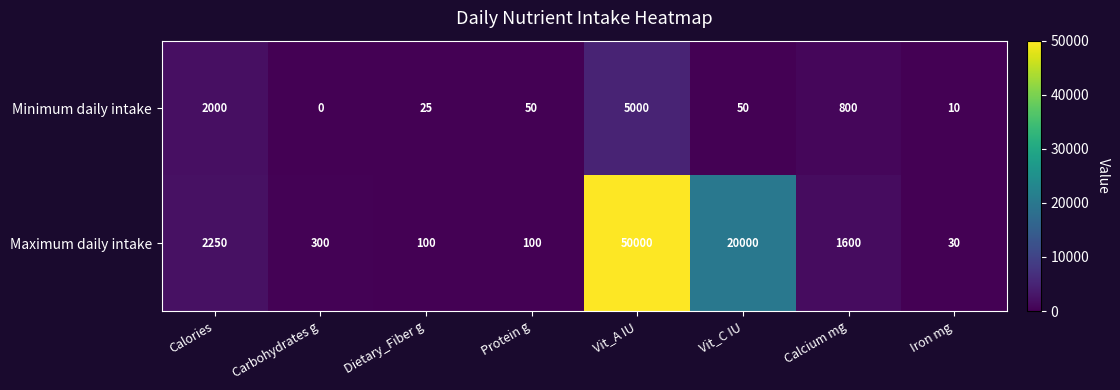

Where does the Maximum daily intake series first go above 1600?

Calories